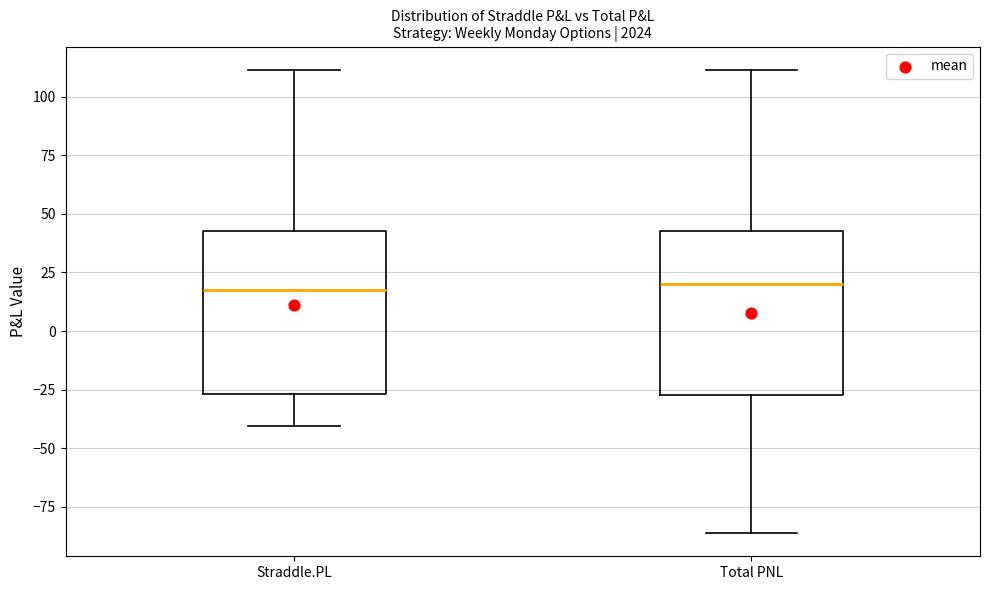

Reading left to right, read every box against the y-axis: the position of its median line, the range the box covers, and the ends of its whiskers. The values are not printed on the chart, so give them approximately, as read against the axis.

Straddle.PL: median 20, box -25 to 45, whiskers -40 to 110
Total PNL: median 20, box -25 to 45, whiskers -85 to 110